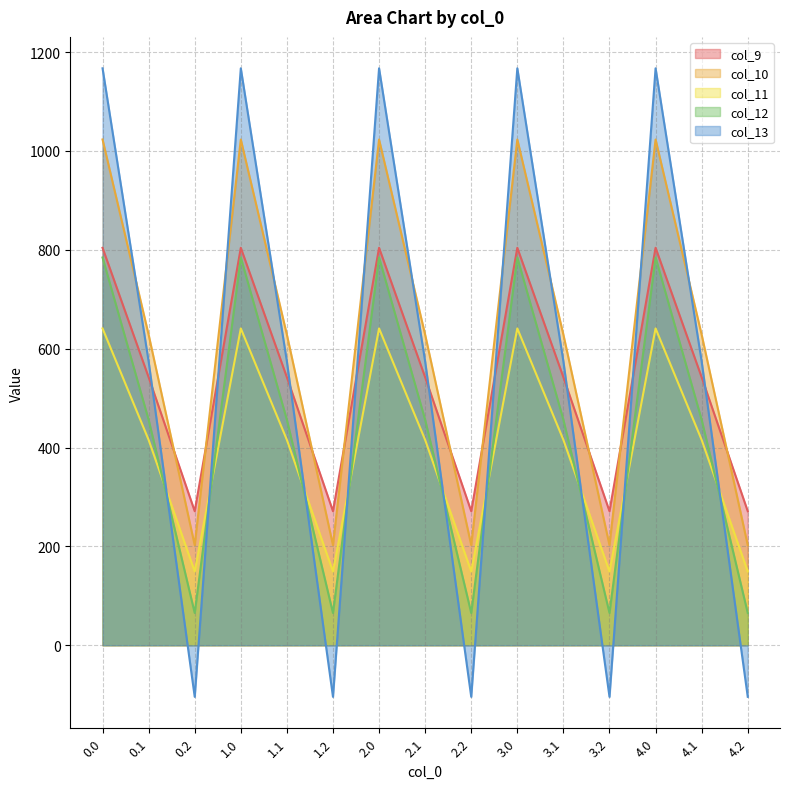

What is the minimum value shown in the chart?

-104.4